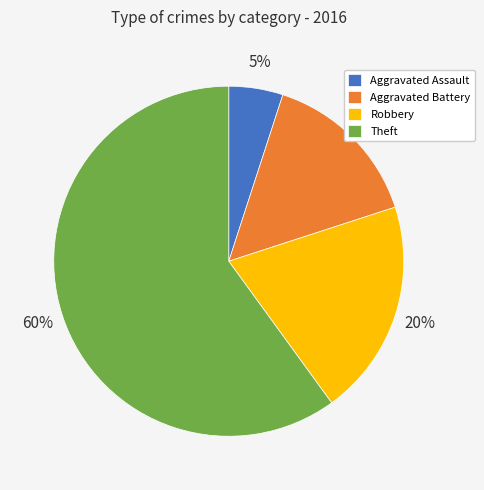

What is the ratio of the value at Theft to the value at Aggravated Assault?

12.0